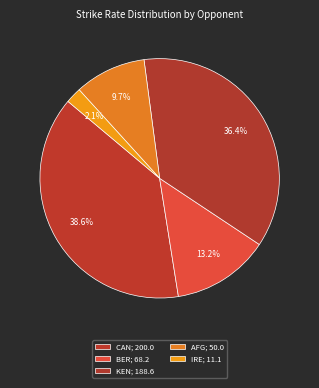

Is there any slice that represents more than half of the pie?

No